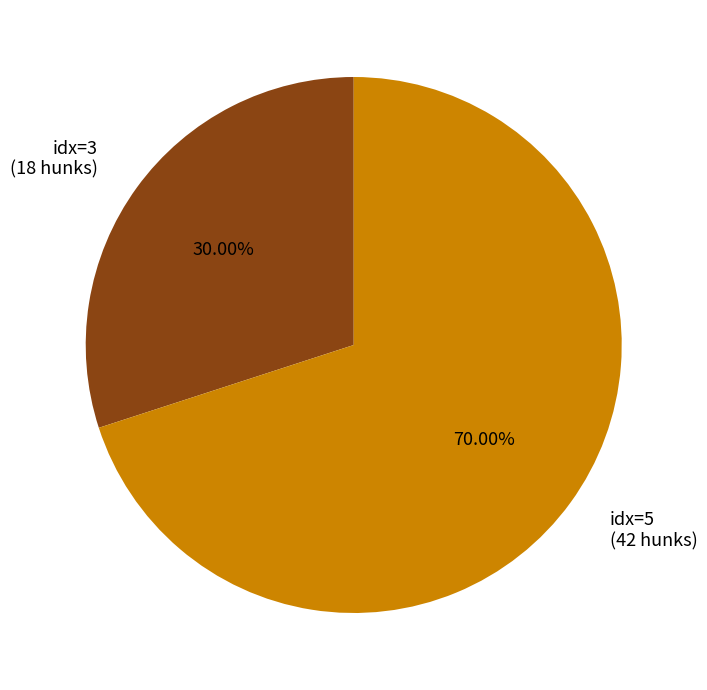

Which slice is the largest?

idx=5 (42 hunks)